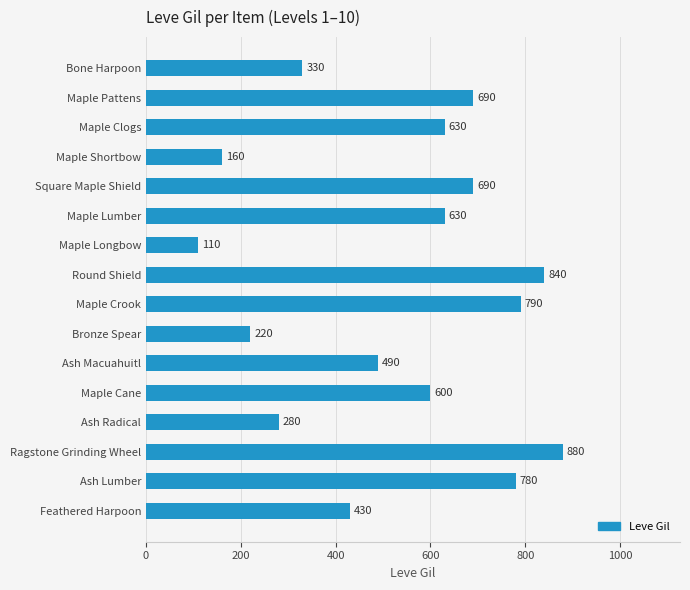

What is the value of the 1st bar from the top?

330